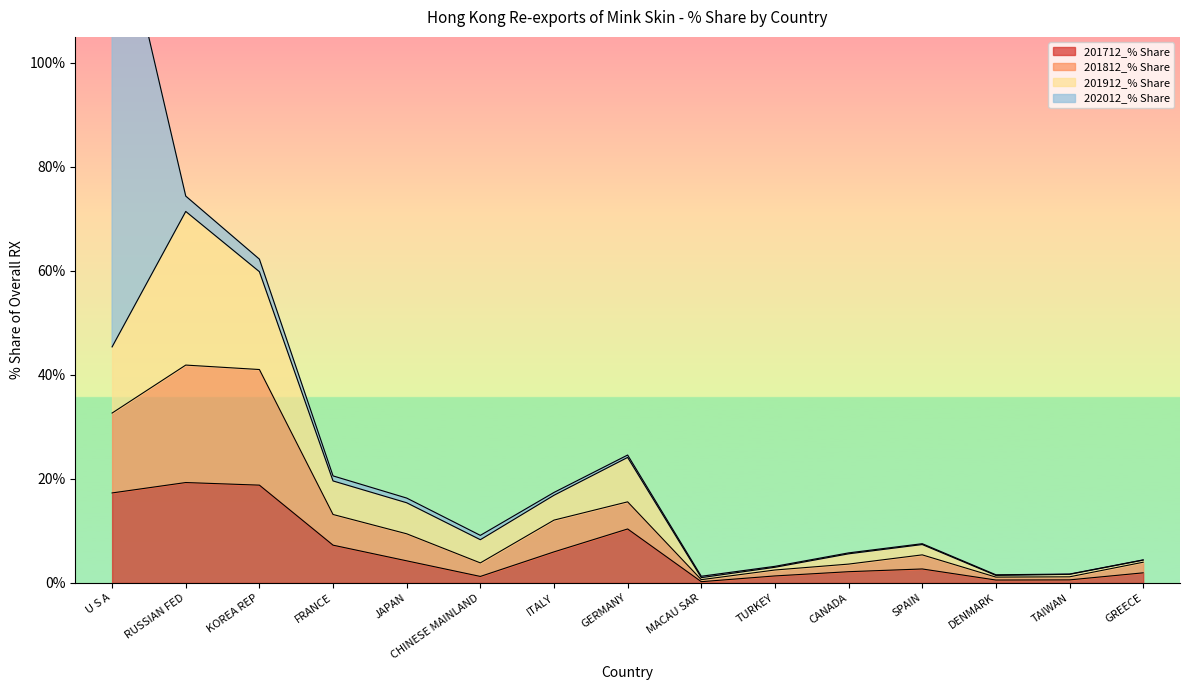

What is the highest value of the 201712_% Share series?

19.3